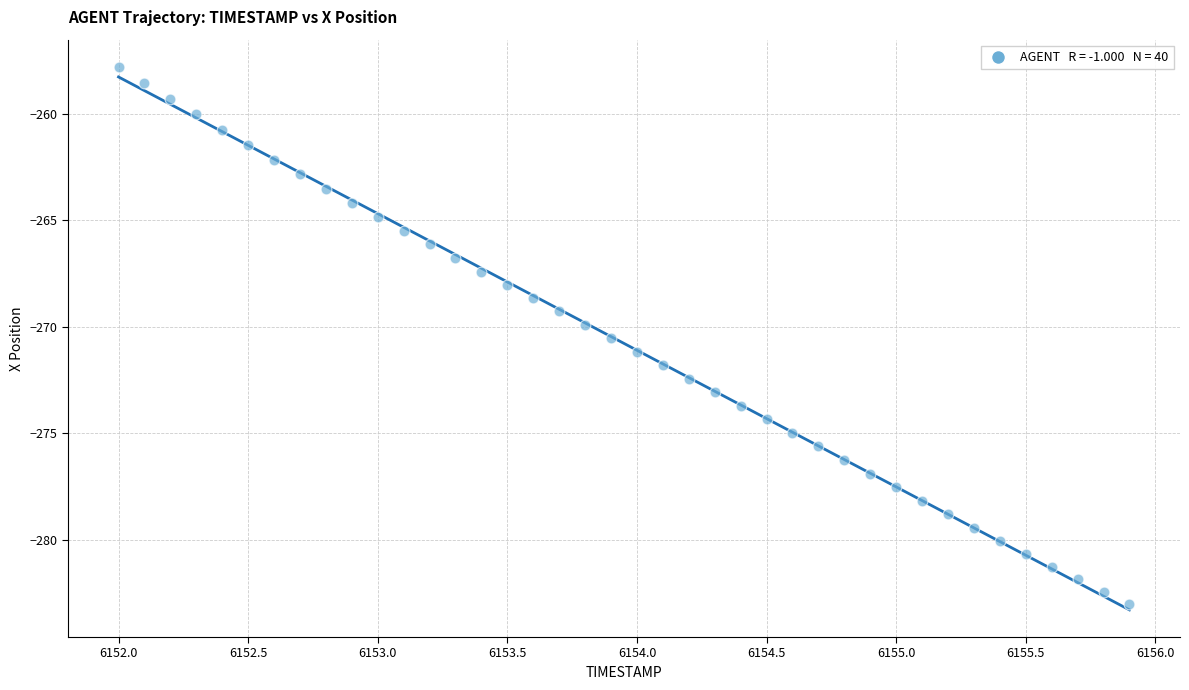

What is the range of X values (max minus min)?

3.9